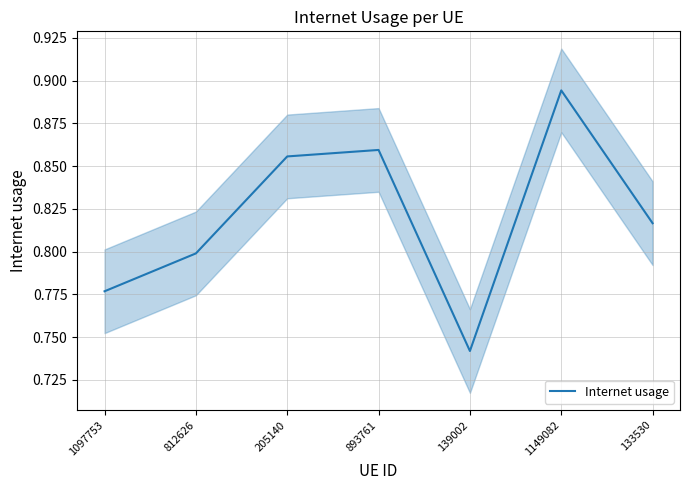

What is the label of the 3rd point from the right?

139002